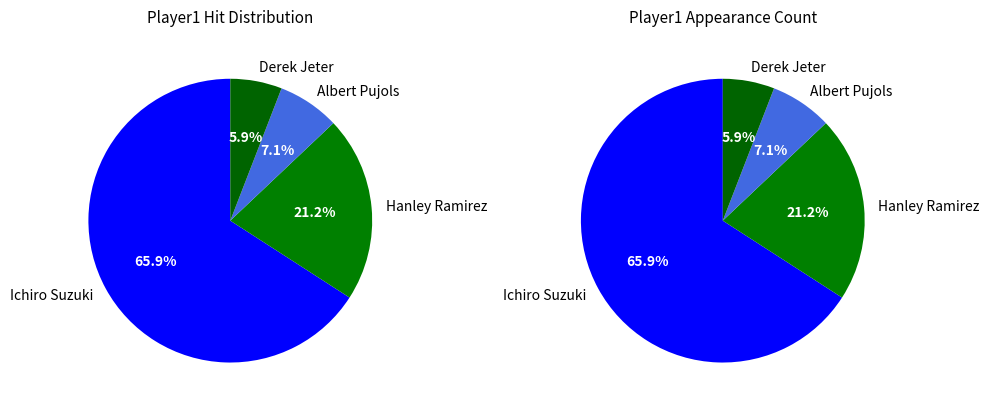

What is the change in value from Hanley Ramirez to Albert Pujols?

-24